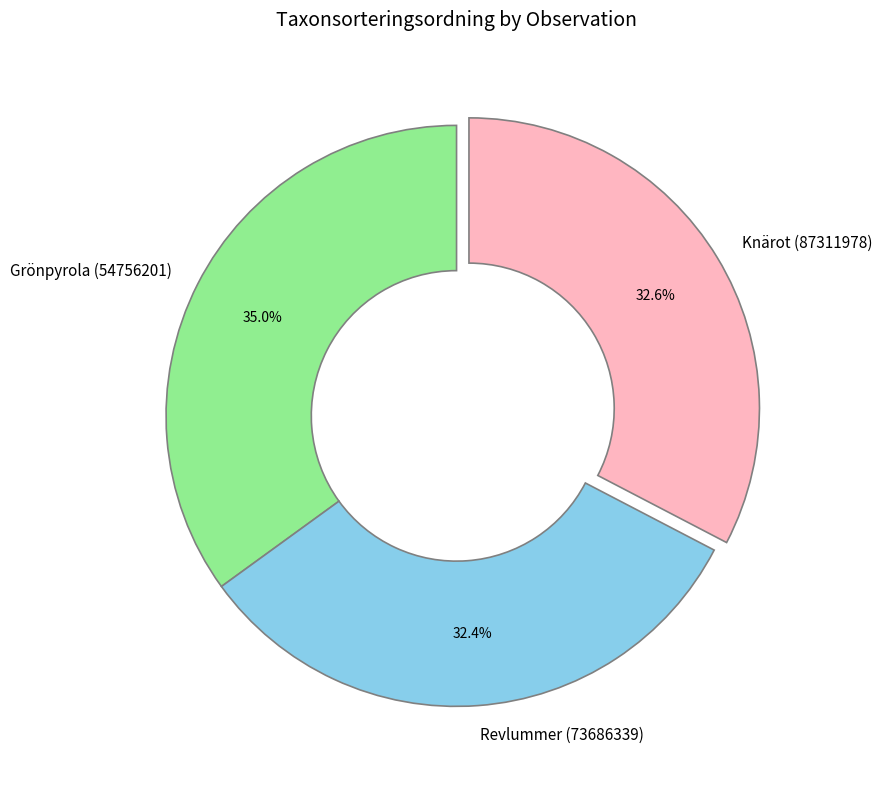

Is there any slice that represents more than half of the pie?

No